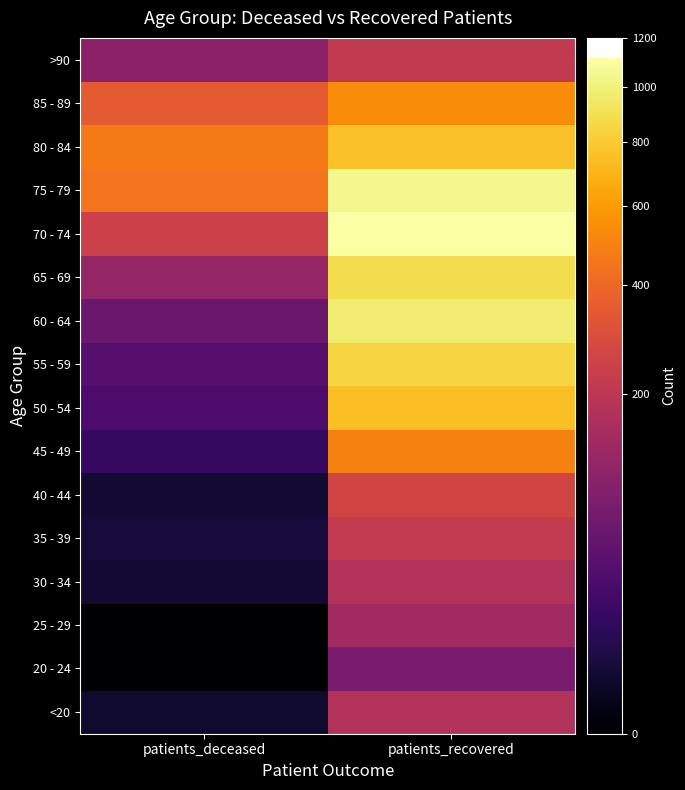

Reading left to right, list all the values displayed in this chart.

<20: patients_deceased=2	patients_recovered=177
20 - 24: patients_deceased=0	patients_recovered=73
25 - 29: patients_deceased=0	patients_recovered=140
30 - 34: patients_deceased=3	patients_recovered=177
35 - 39: patients_deceased=4	patients_recovered=218
40 - 44: patients_deceased=3	patients_recovered=264
45 - 49: patients_deceased=13	patients_recovered=497
50 - 54: patients_deceased=28	patients_recovered=747
55 - 59: patients_deceased=34	patients_recovered=853
60 - 64: patients_deceased=55	patients_recovered=972
65 - 69: patients_deceased=117	patients_recovered=883
70 - 74: patients_deceased=245	patients_recovered=1115
75 - 79: patients_deceased=447	patients_recovered=1041
80 - 84: patients_deceased=472	patients_recovered=761
85 - 89: patients_deceased=347	patients_recovered=538
>90: patients_deceased=101	patients_recovered=215